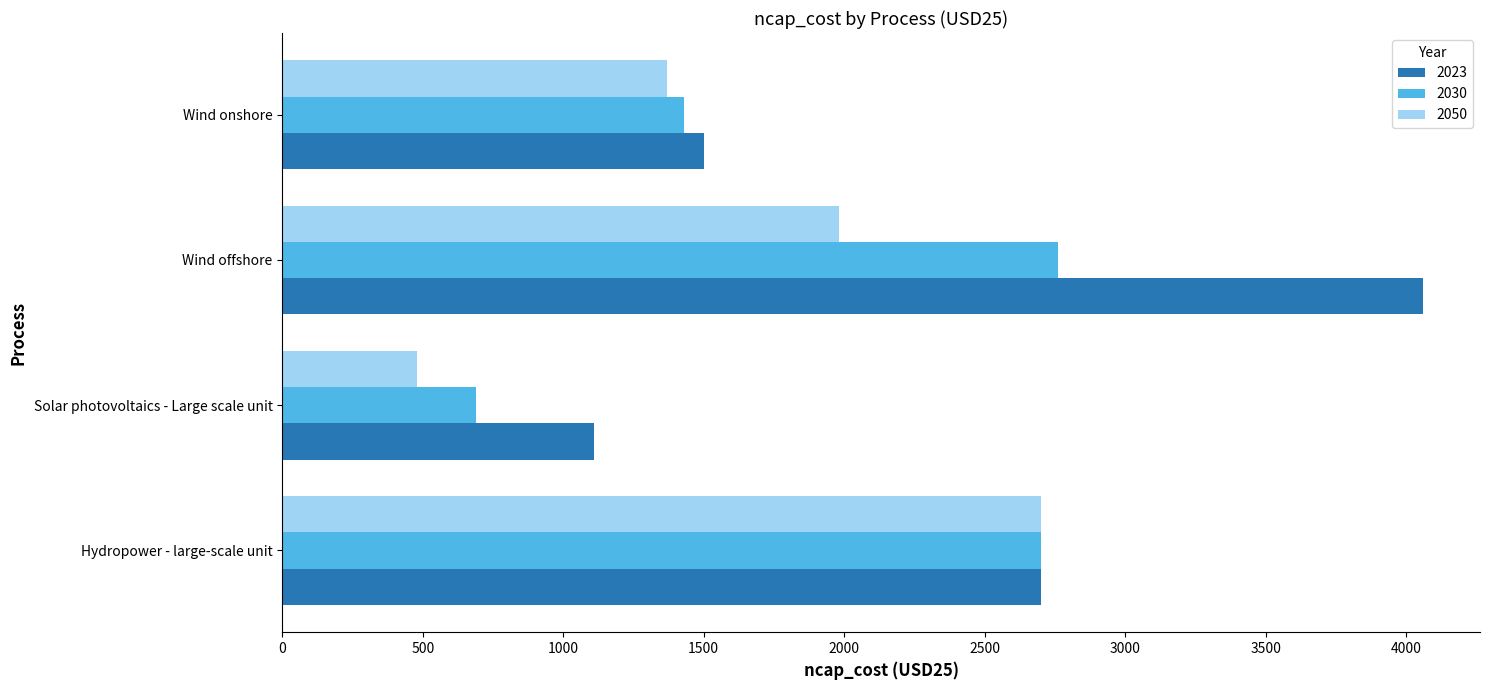

List the labels in order of 2030 value, smallest first.

Solar photovoltaics - Large scale unit, Wind onshore, Hydropower - large-scale unit, Wind offshore